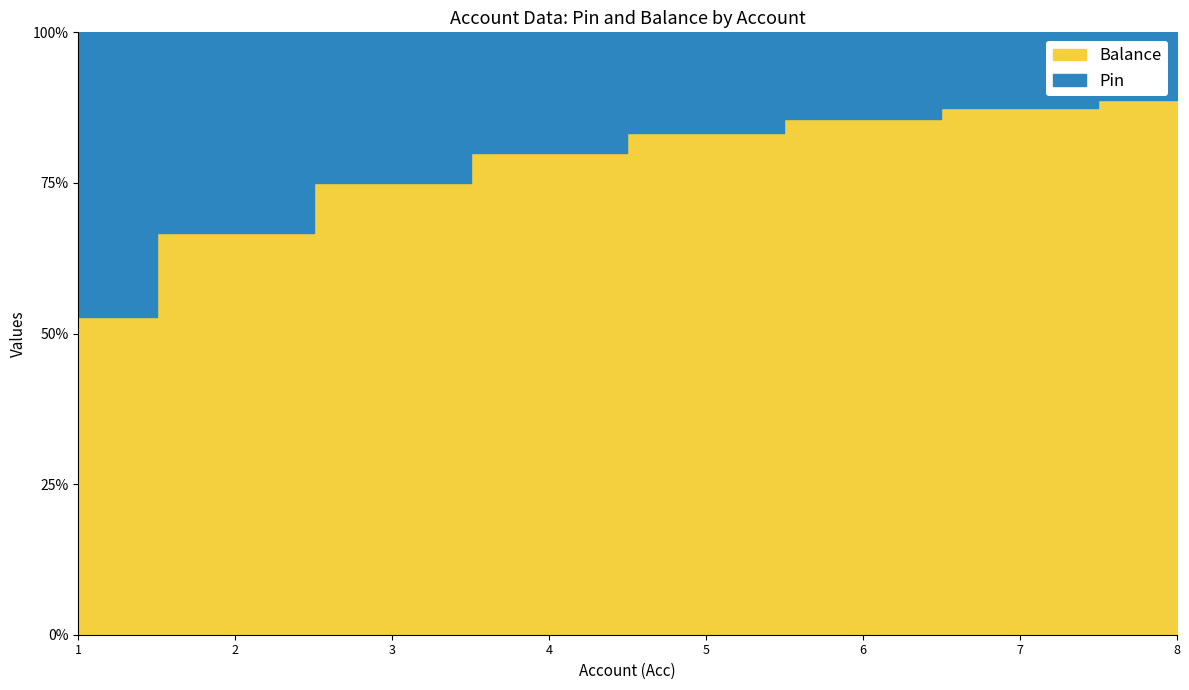

What is the value of the Balance point at the 5th from the left?

5000